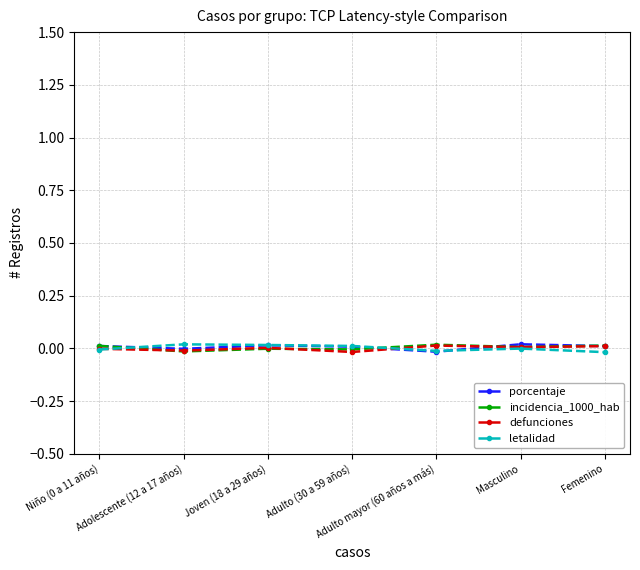

Rank the series by their average value, from highest to lowest.

porcentaje, incidencia_1000_hab, letalidad, defunciones